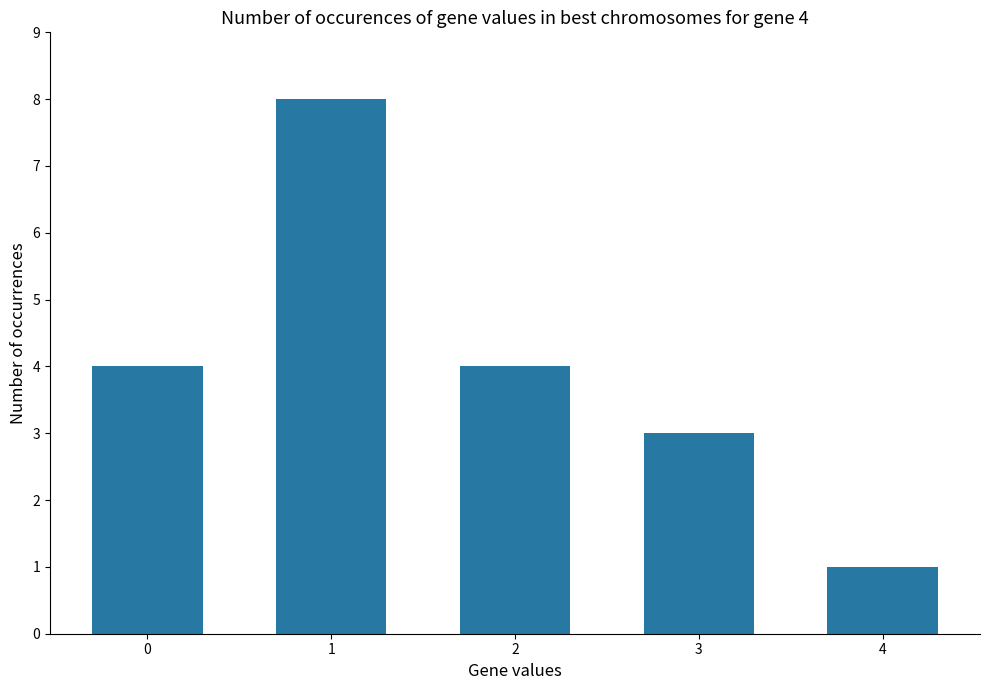

How many data points are less than 4?

2